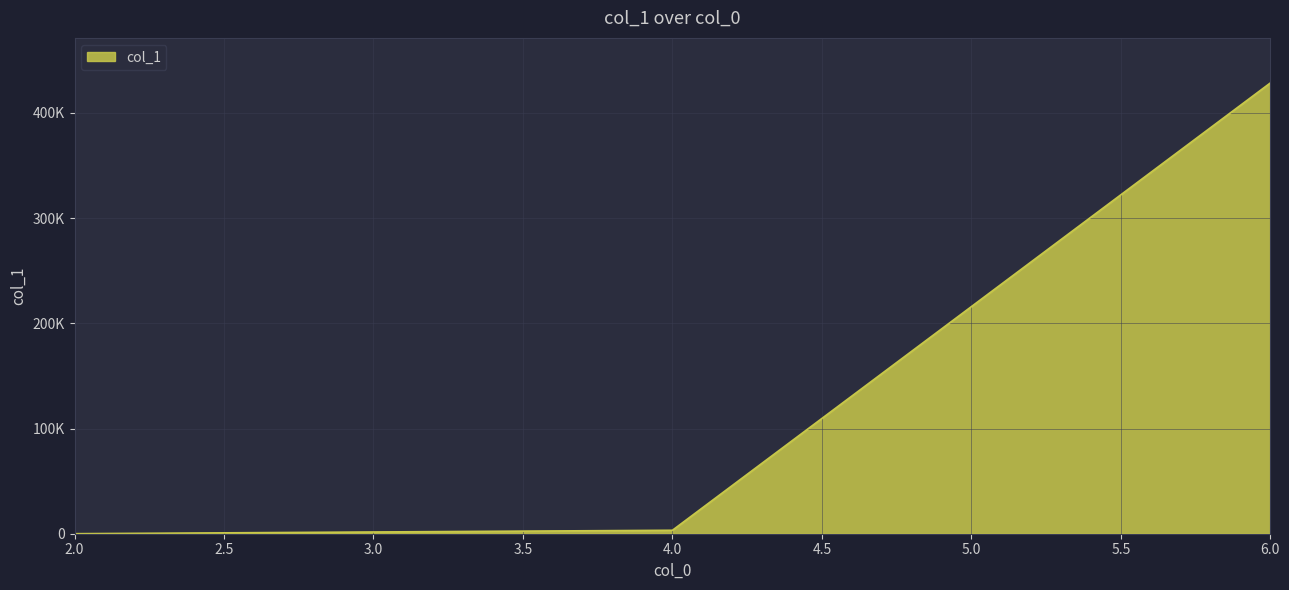

Does the chart have visible grid lines?

Yes